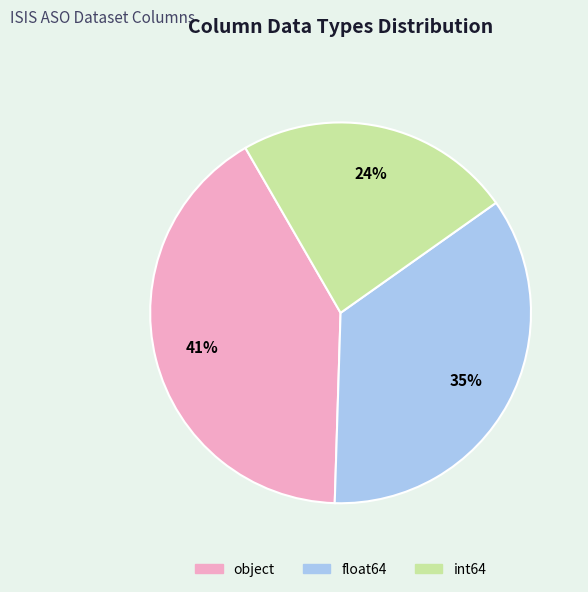

To the nearest percent, what percentage of the pie is int64?

24%